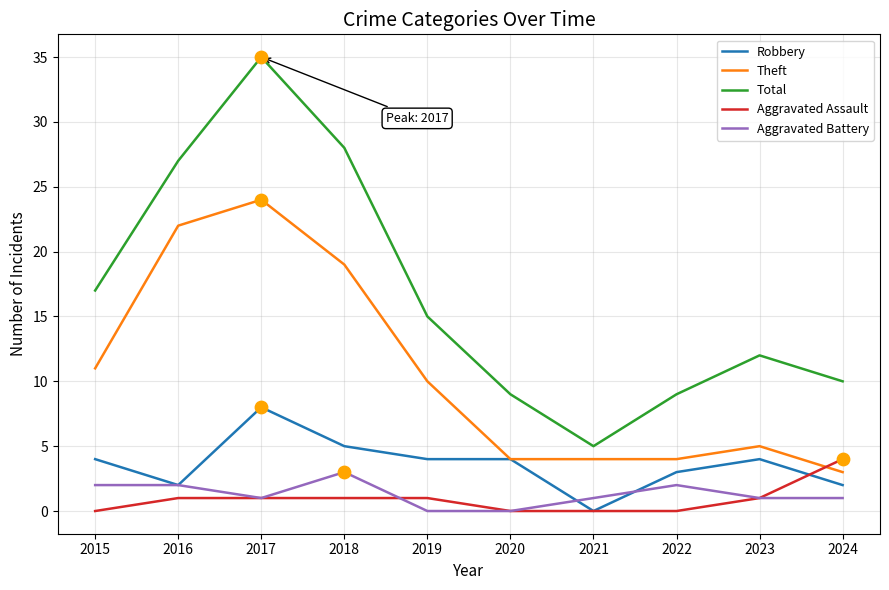

What is the total value across all series at 2016?

54